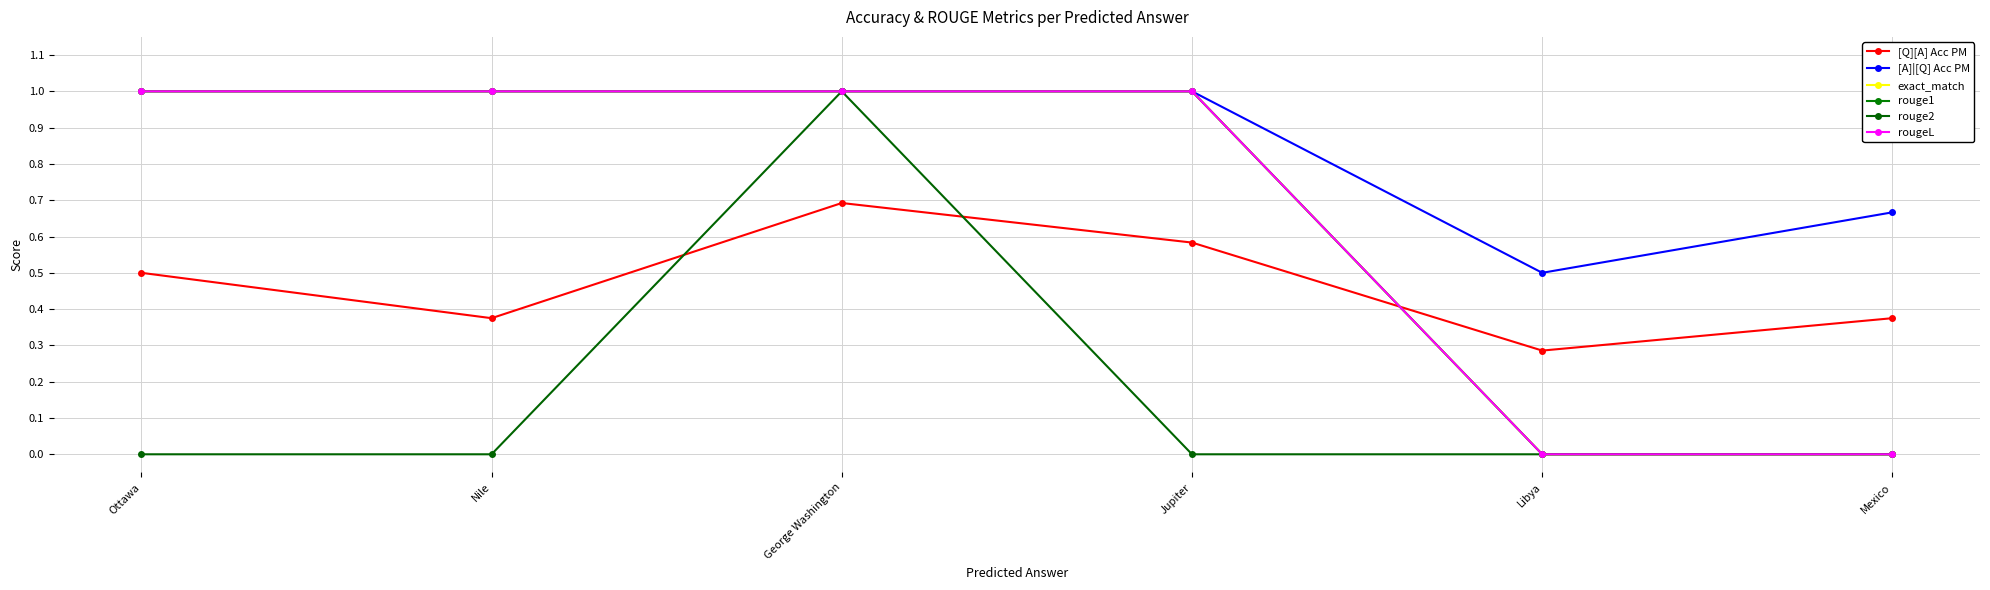

True or false: [A]|[Q] Acc PM and rouge1 intersect in this chart.

False